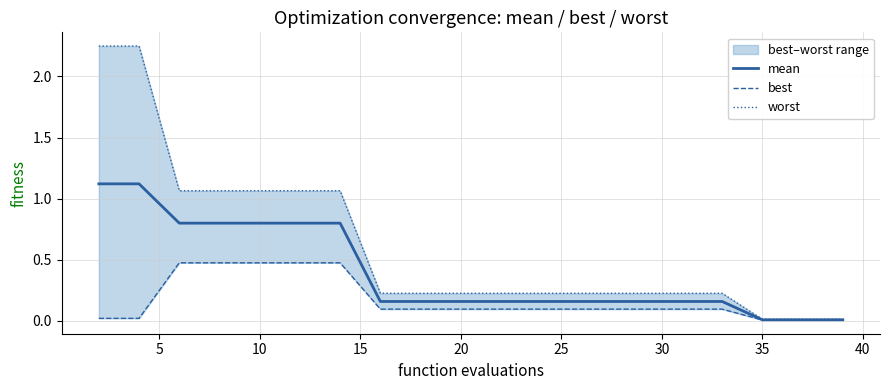

True or false: best and worst cross at least once.

False